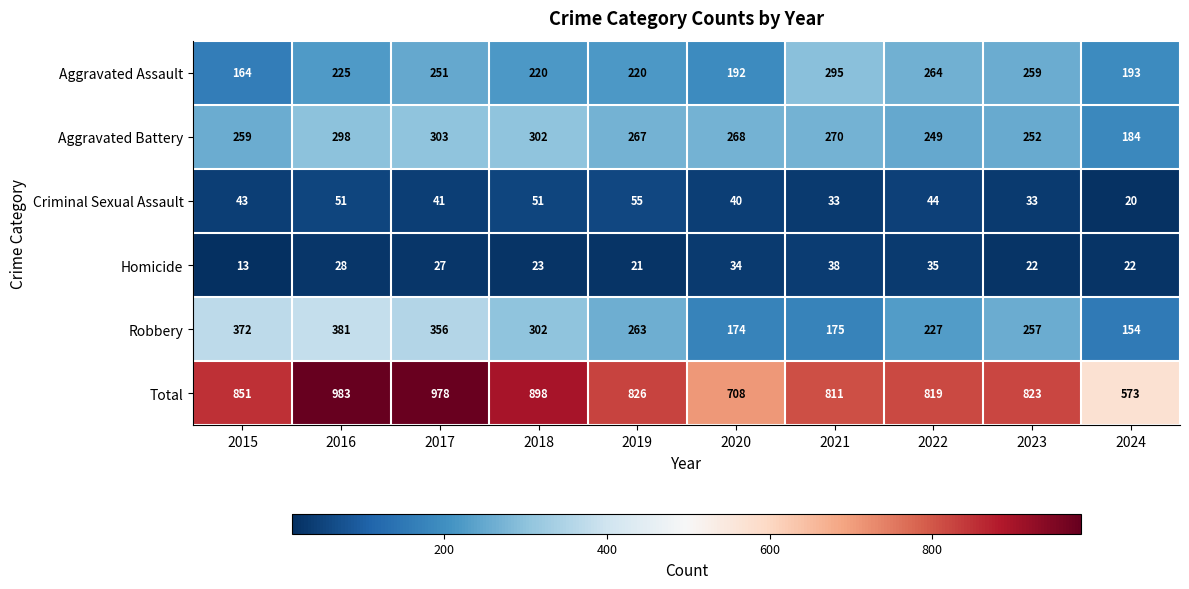

How many Criminal Sexual Assault values are between 33 and 51?

8